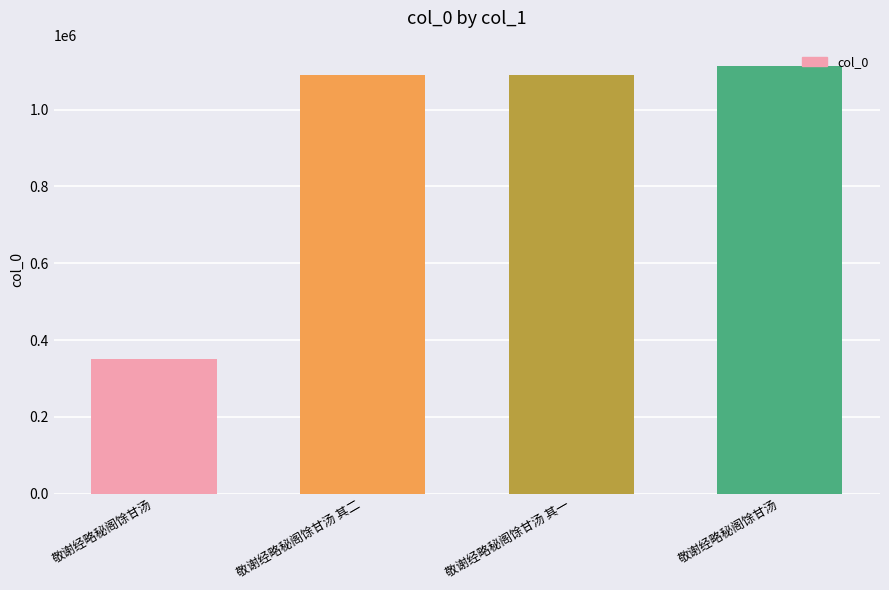

Reading left to right, extract all data points from this chart.

351954	1089140	1089139	1112917